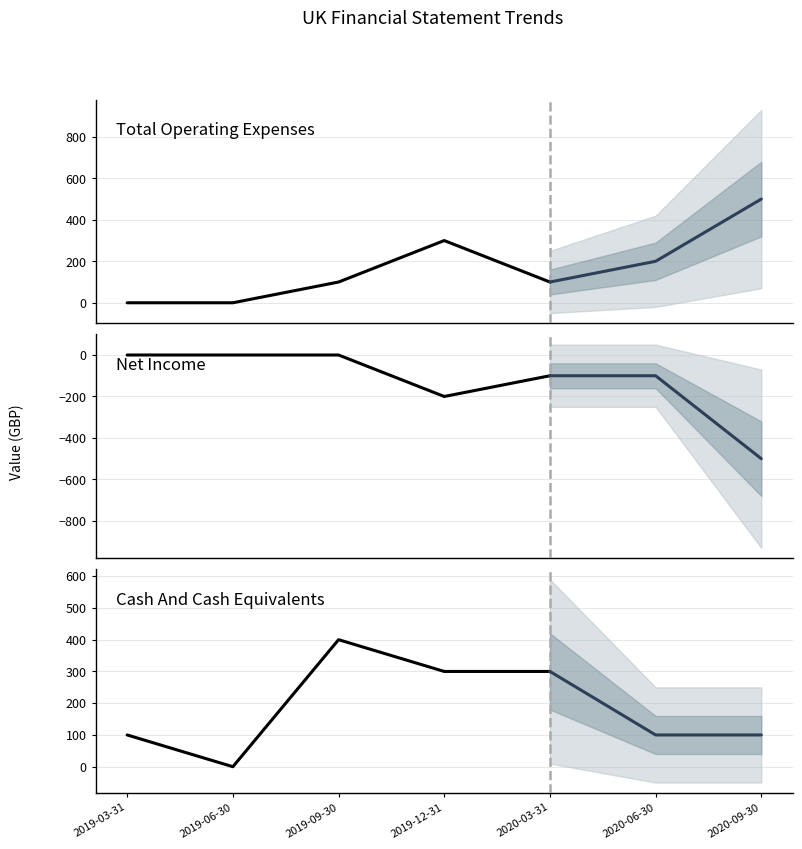

Where is Cash And Cash Equivalents nearest to the value 200?

2019-03-31